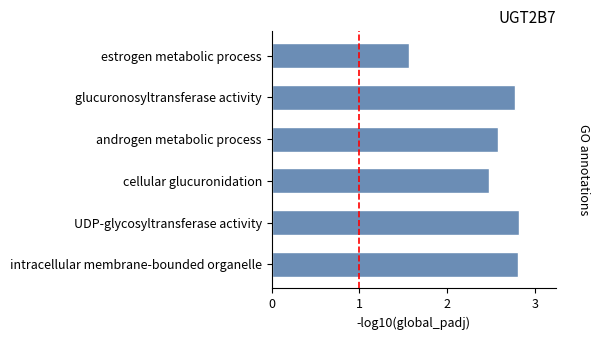

Is it true that the value at cellular glucuronidation is 1.7?

False